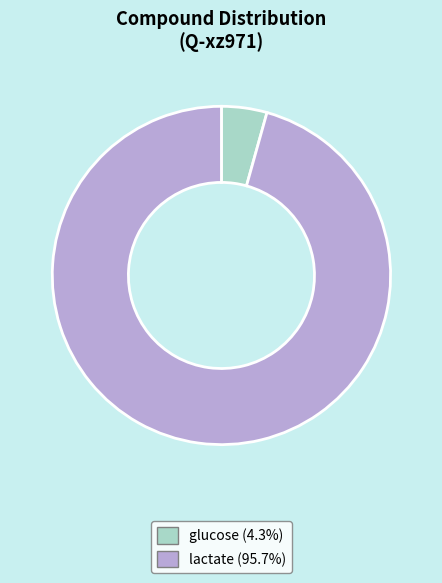

Do glucose and lactate together represent more than half of the pie?

Yes